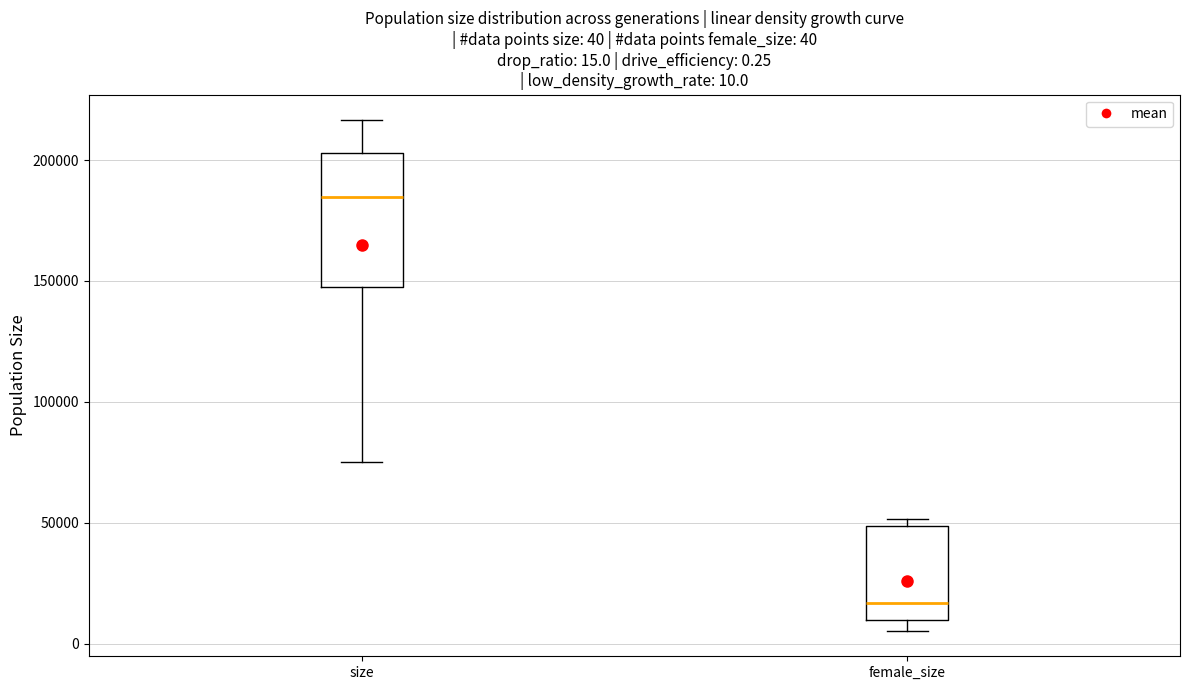

Which box's median line is the highest?

size